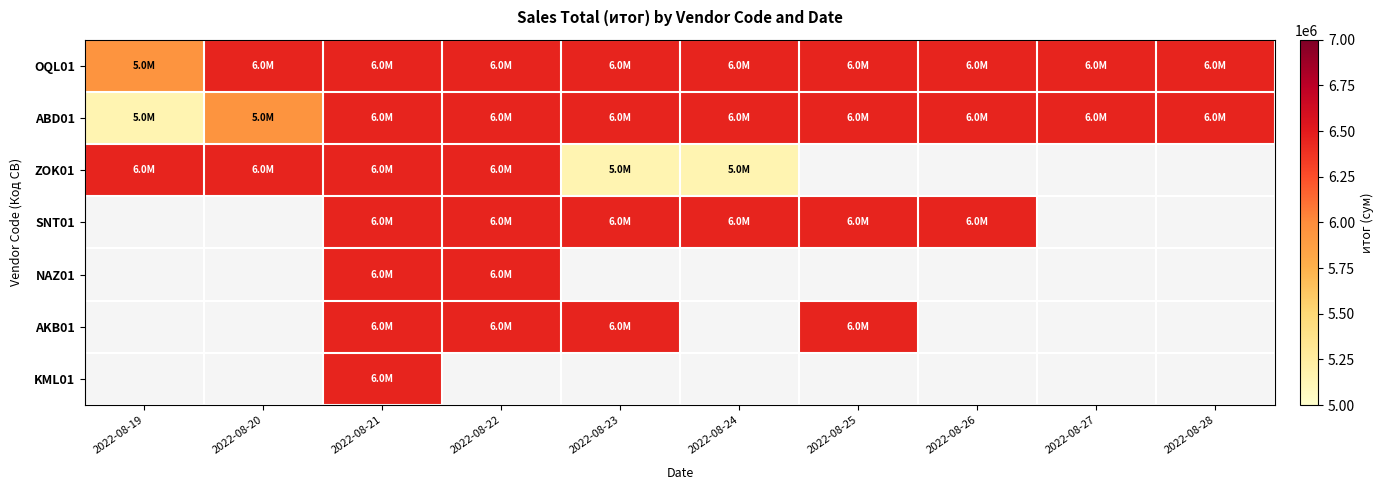

The value of ZOK01 at 2022-08-23 is 6901785.6. True or false?

False